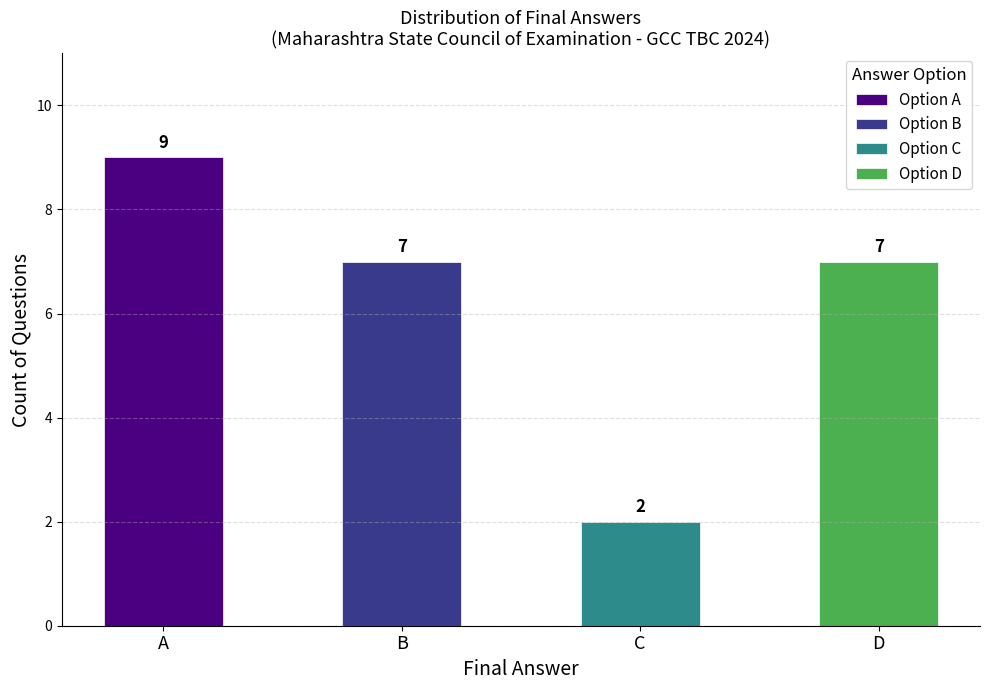

What is the change in value from A to C?

-7